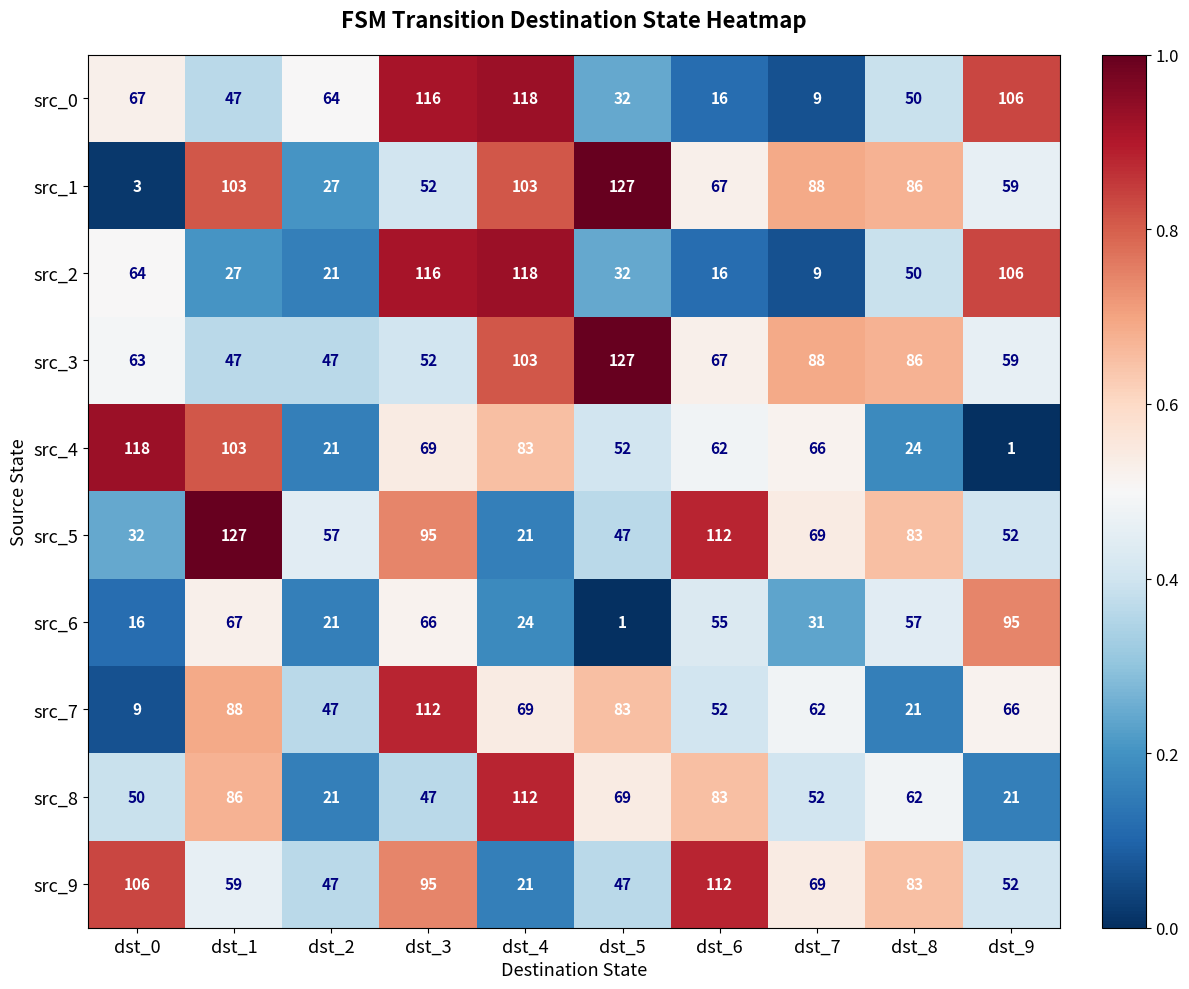

What is the difference between the second highest and minimum values in the src_6 series?

66